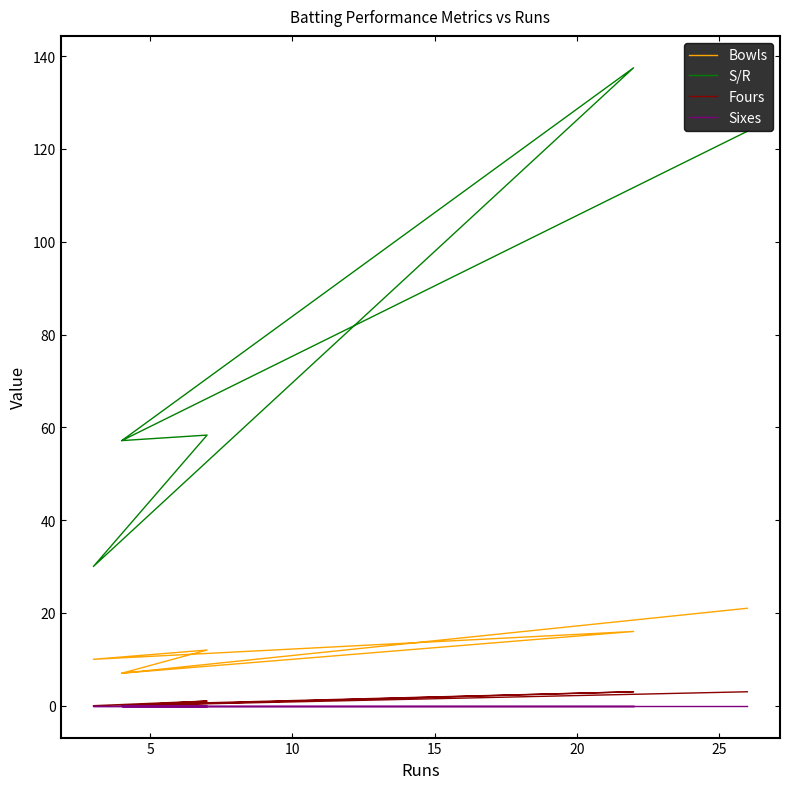

Which series has the largest range (max minus min)?

S/R